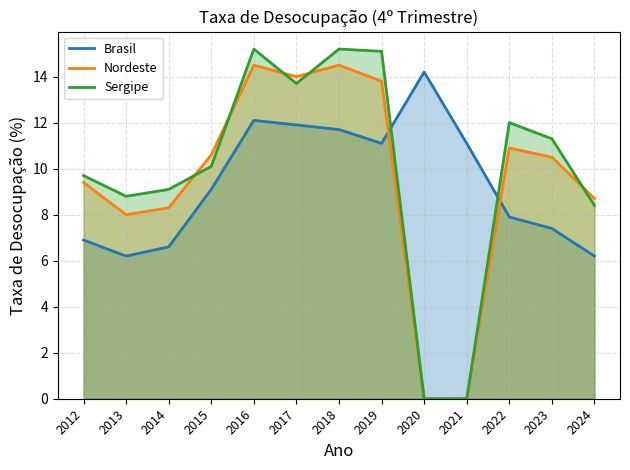

Rank the series at 2023 from highest to lowest value.

Sergipe, Nordeste, Brasil